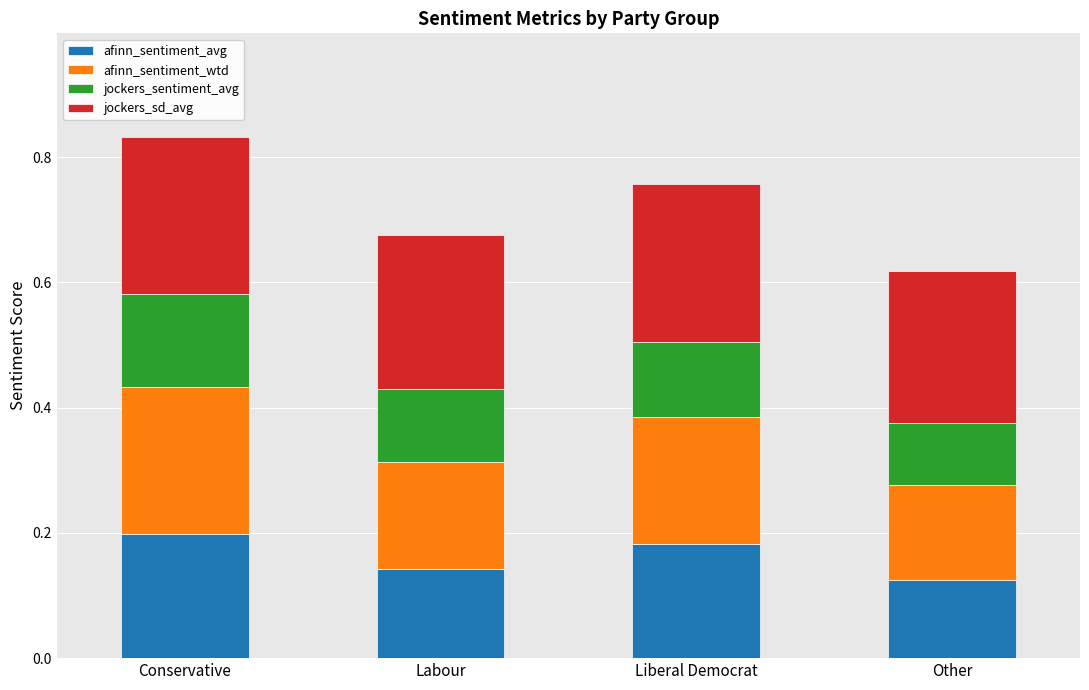

What are all the series names shown in the legend?

afinn_sentiment_avg, afinn_sentiment_wtd, jockers_sentiment_avg, jockers_sd_avg